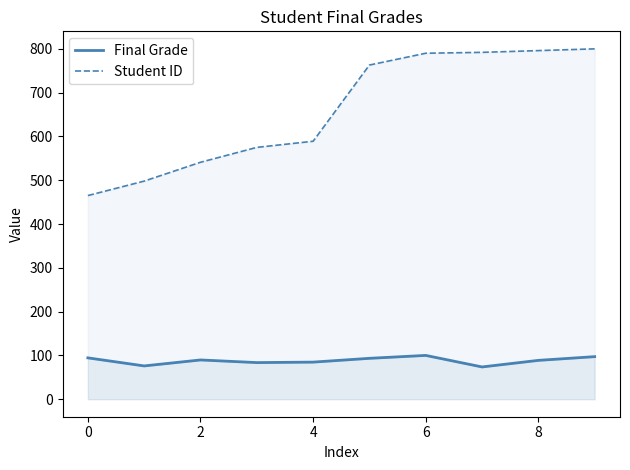

At which label is Final Grade closest to 86?

6